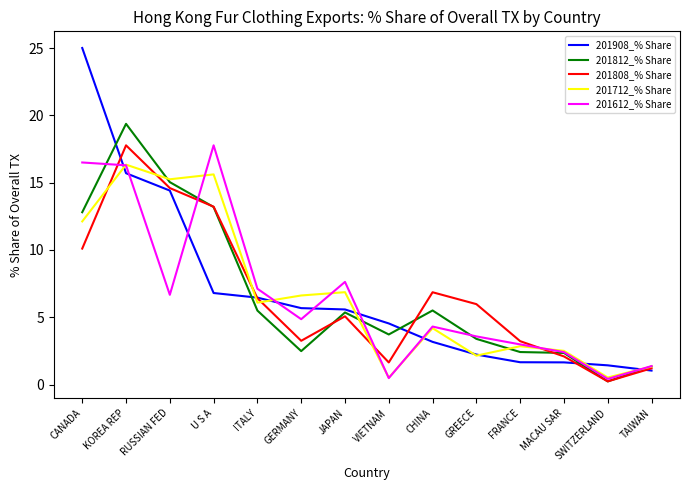

What position from the right is U S A?

11